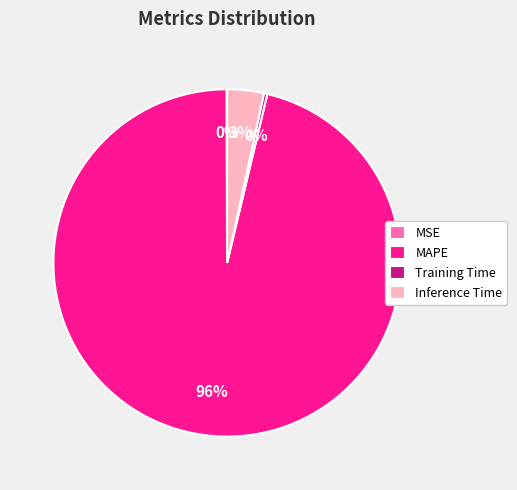

Does Inference Time represent more than half of the total?

No